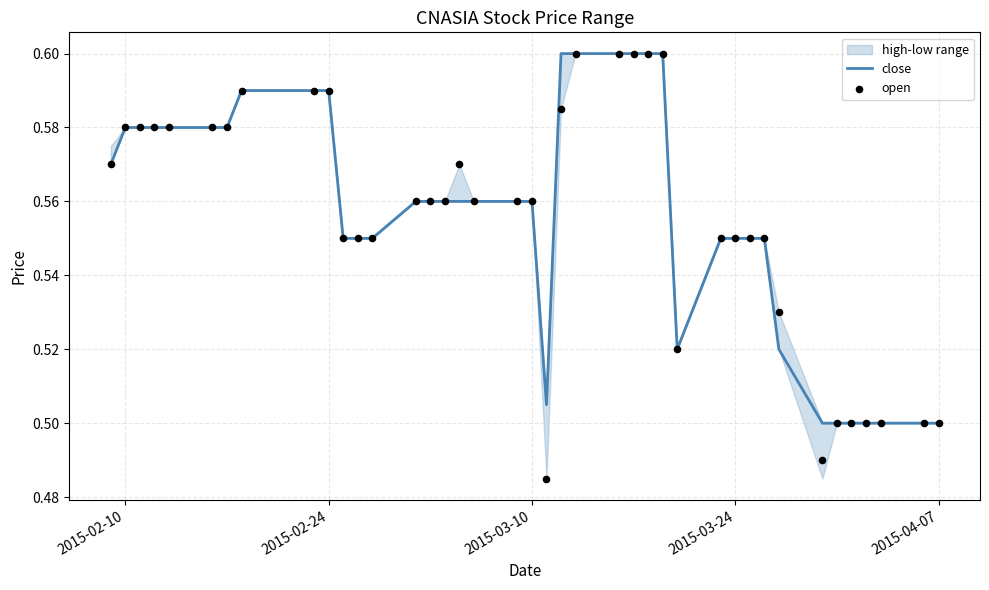

Is the value of open at 36 greater than the value of close at 6?

No